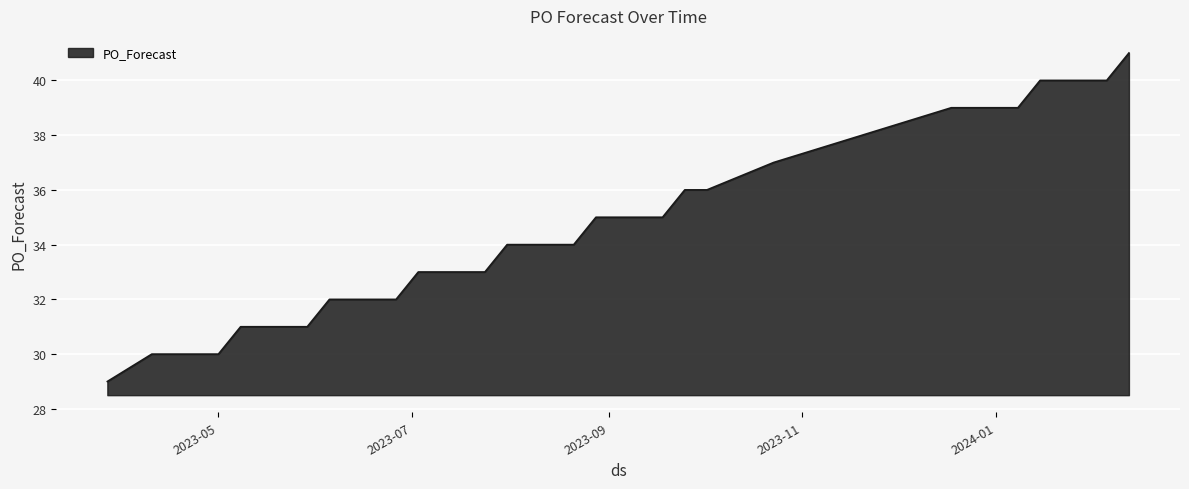

What is the difference between the maximum and minimum values?

12